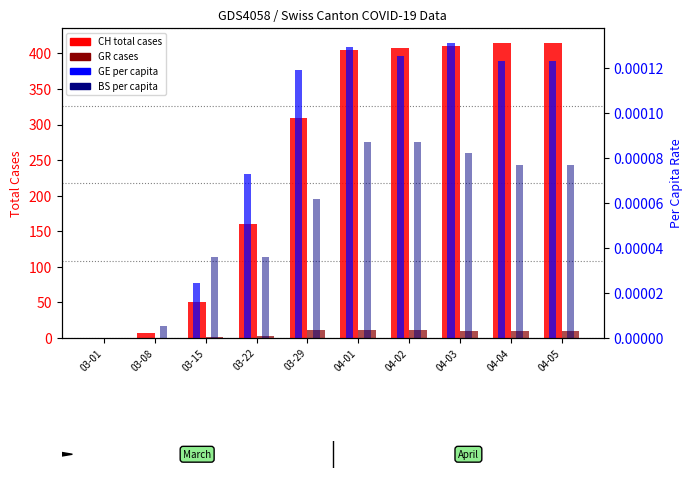

At how many categories does at least one series exceed 68?

7